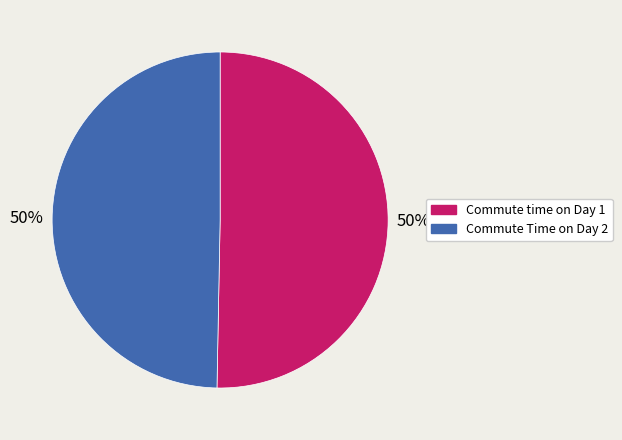

To the nearest percent, what portion does Commute Time on Day 2 represent?

50%